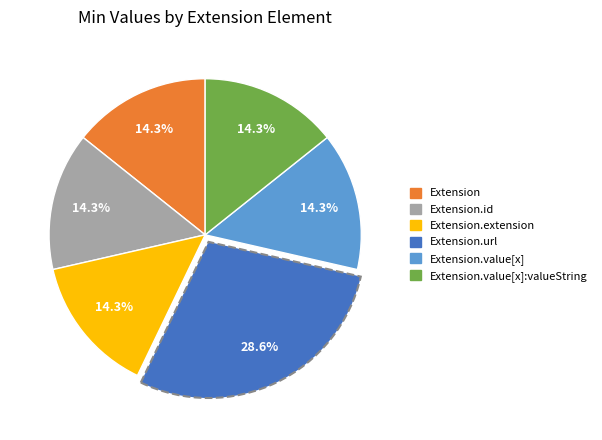

Does any single category account for the majority?

No